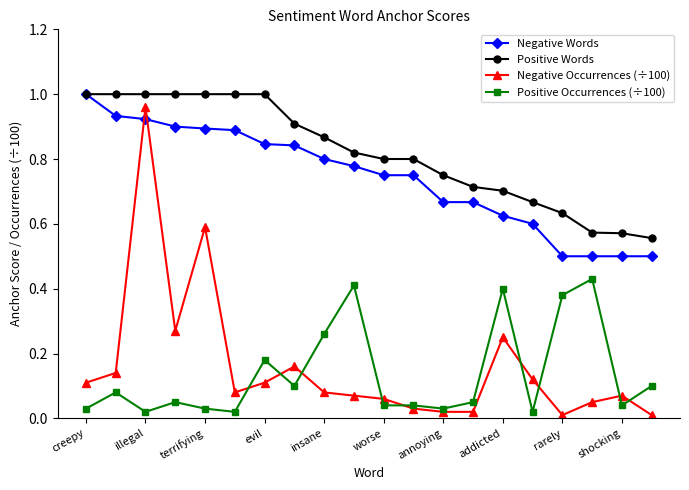

Which series has the largest total across all categories?

Positive Words